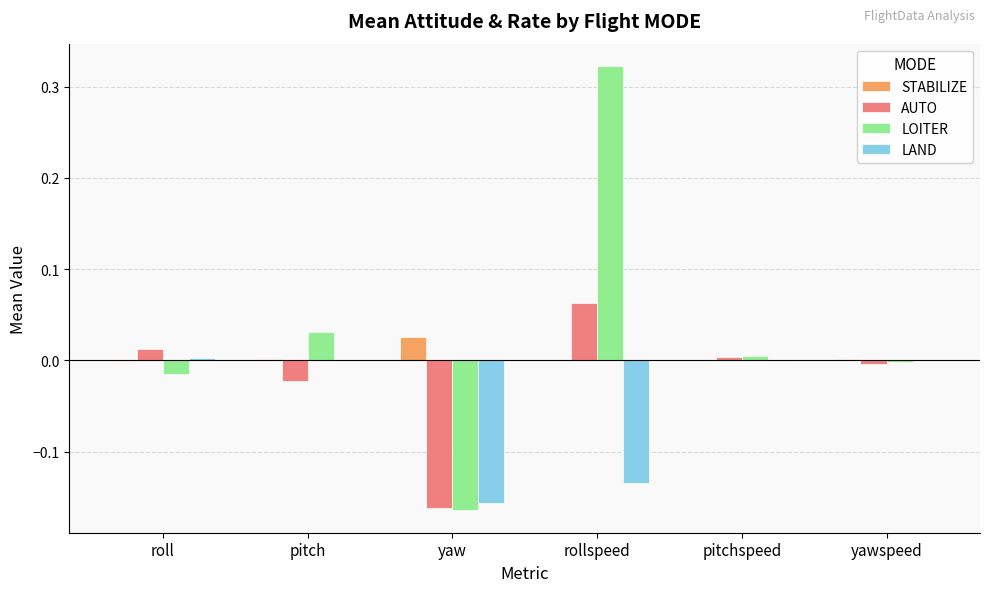

At which category is the sum across all series the highest?

rollspeed